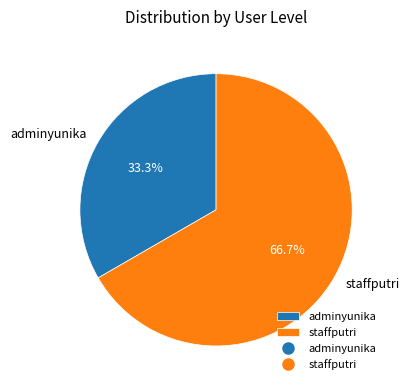

What is the majority slice?

staffputri